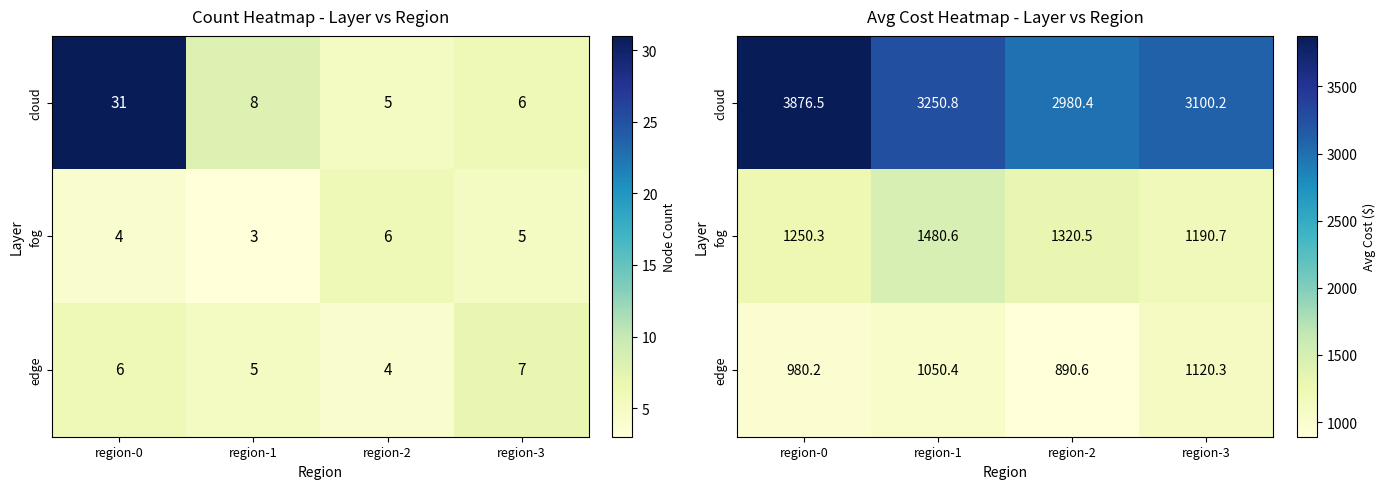

True or false: fog has a value of 1250.3 at region-0.

True